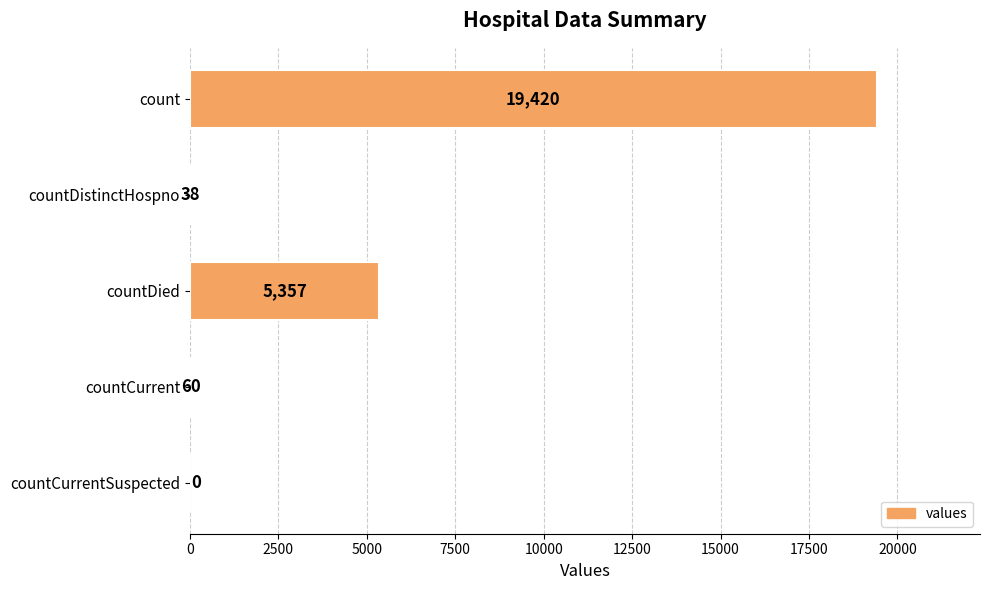

What is the sum of all values?

24875